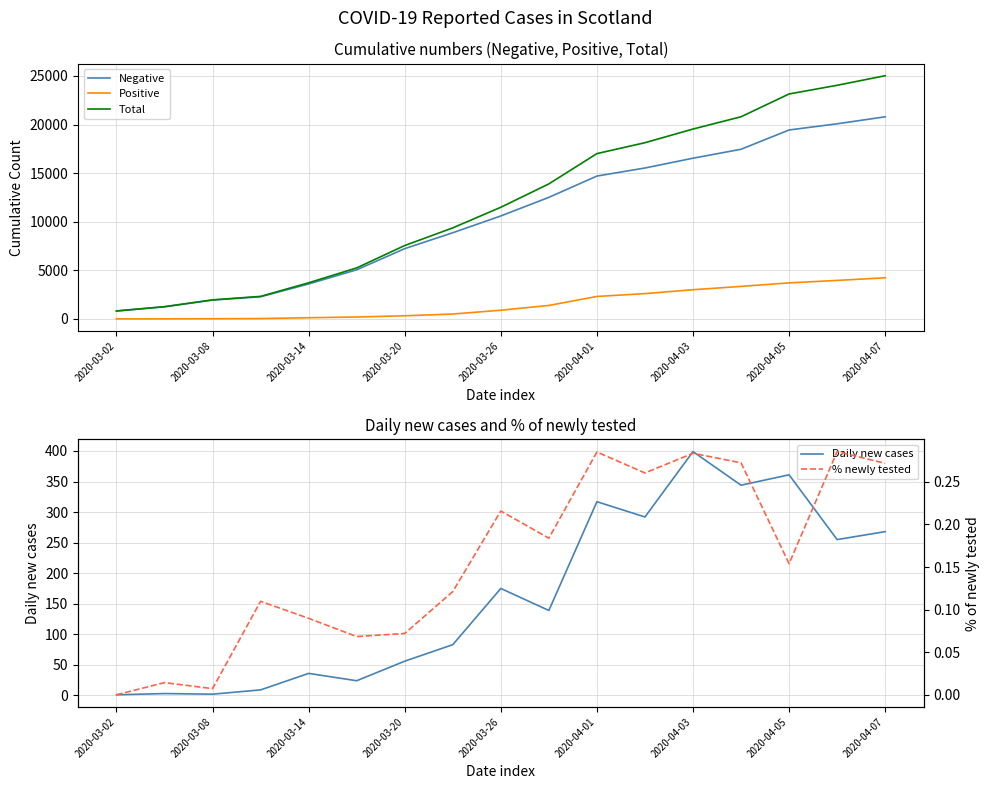

Count the number of categories in the chart.

17